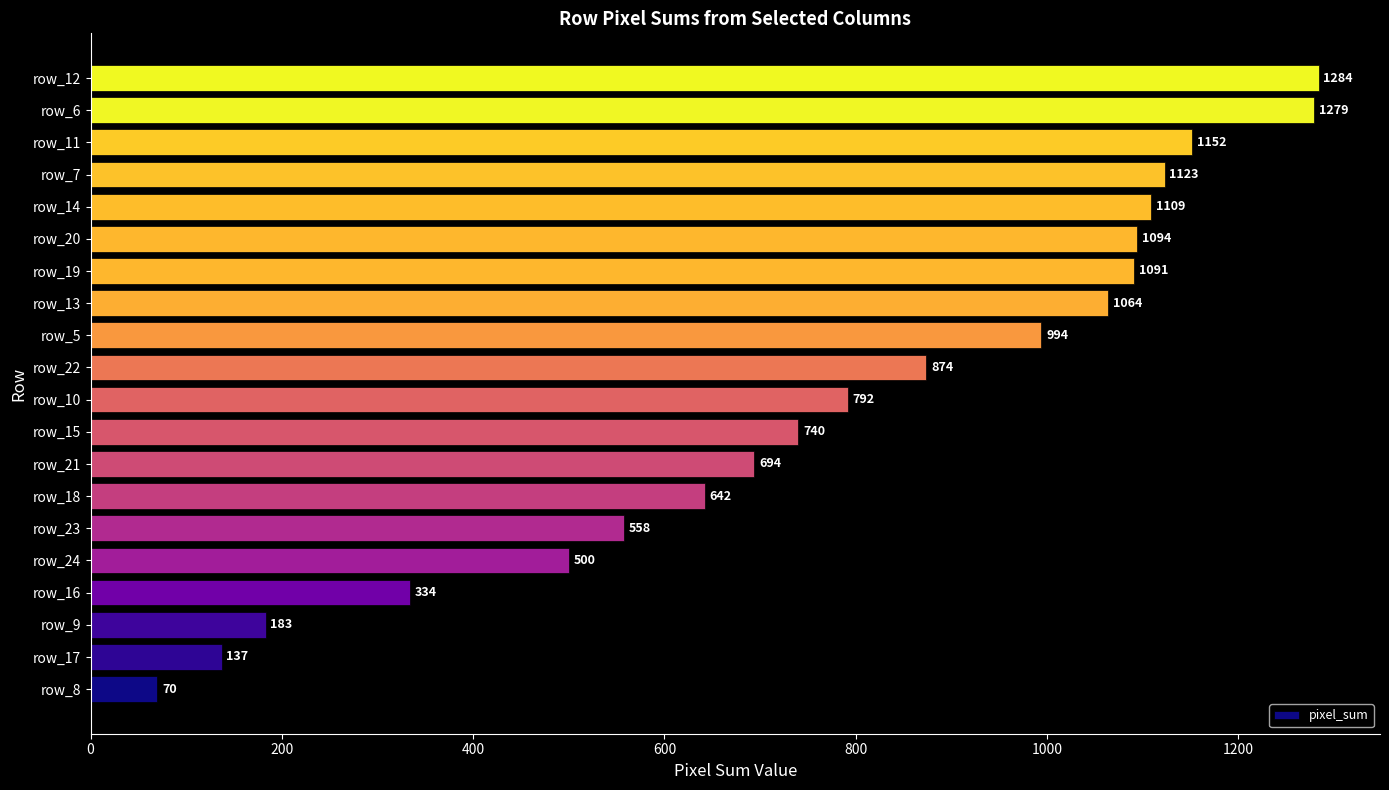

Where is the data nearest to the value 677?

row_21